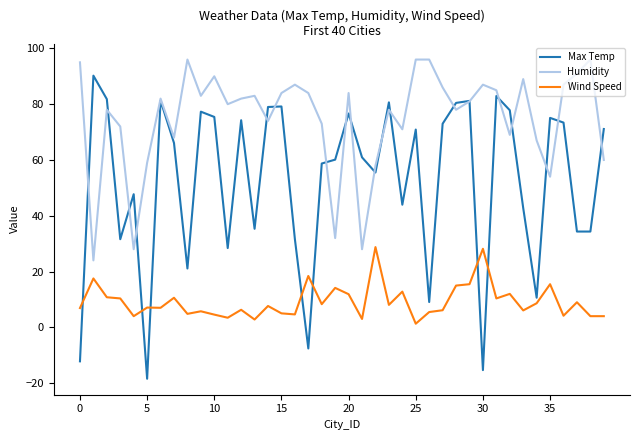

How many values in the Humidity series are below 82?

20